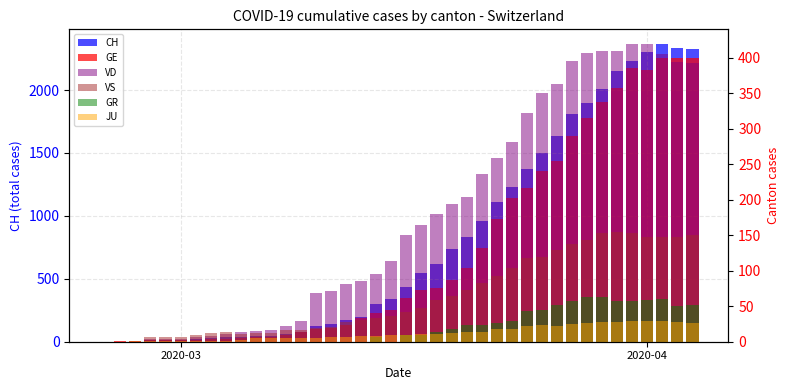

What is the greatest value displayed?

2364